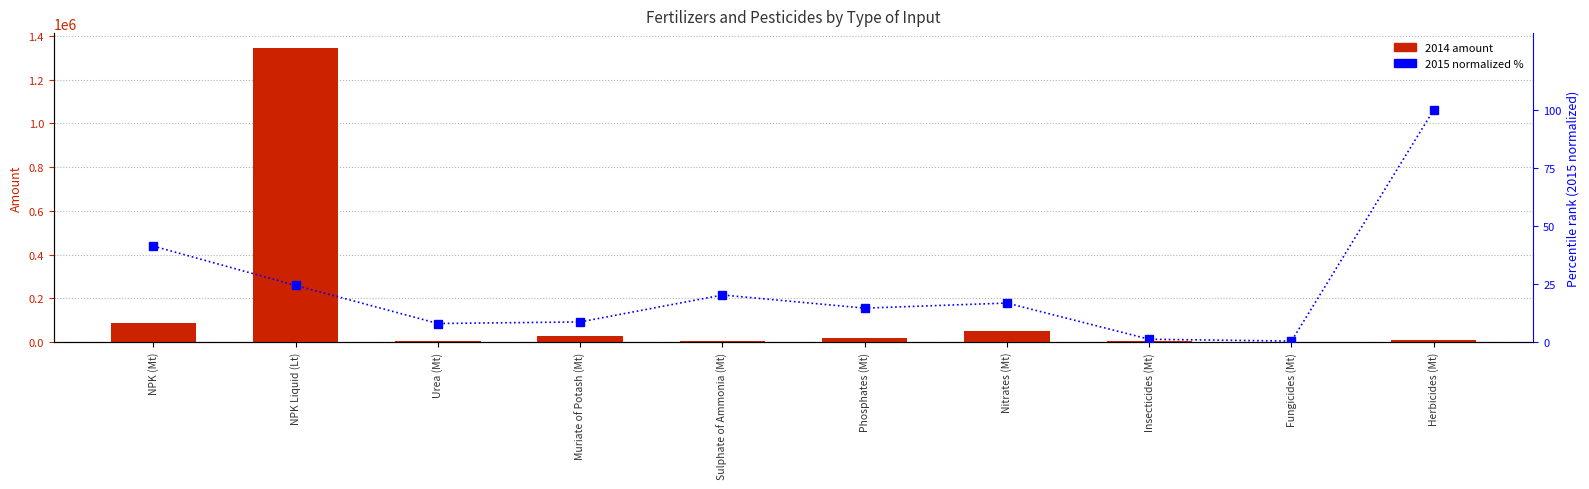

Between NPK Liquid (Lt) and NPK (Mt), which is larger?

NPK (Mt)